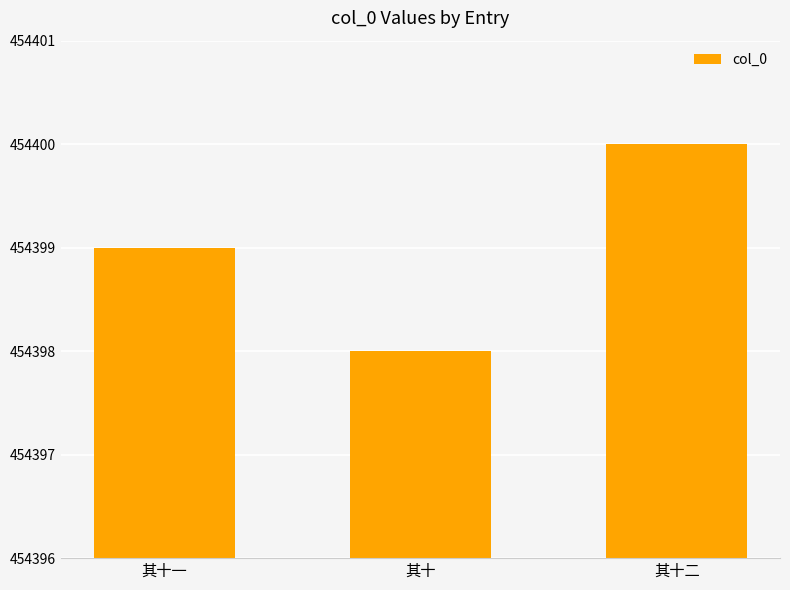

The value at 其十一 is 738825. True or false?

False